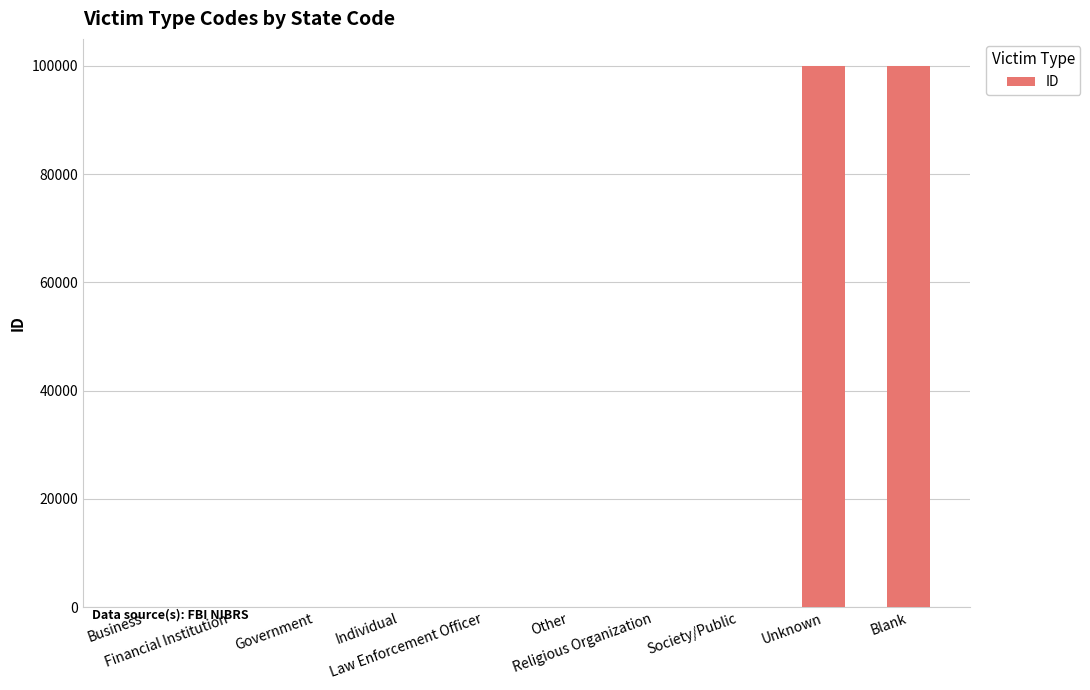

What is the sum of all values?

200033